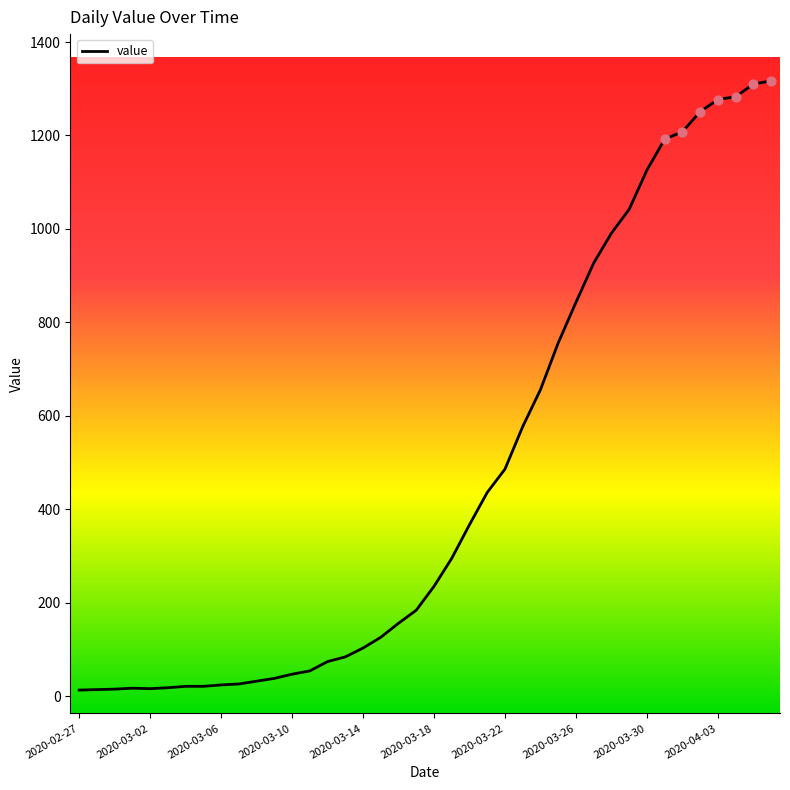

What is the maximum value shown in the chart?

1317